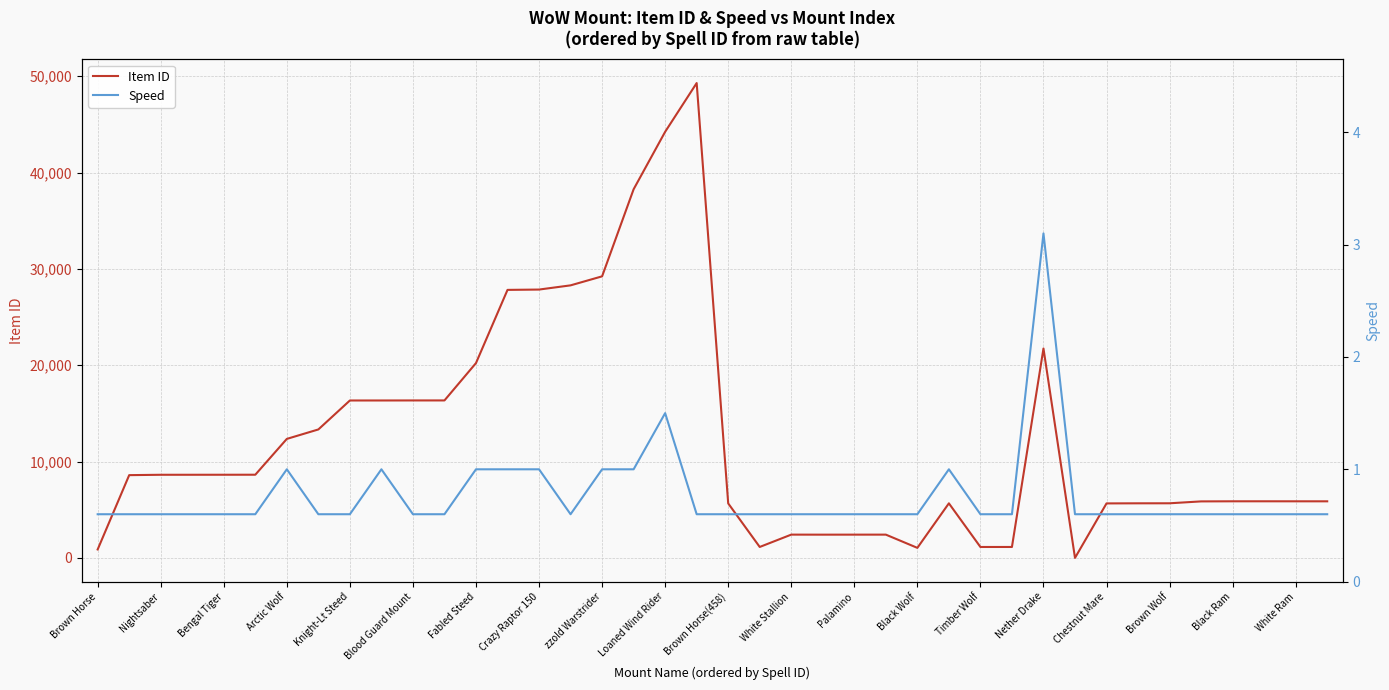

Reading right to left, list all the values displayed in this chart.

Item ID: 5872.0	5873.0	5875.0	5874.0	5864.0	5668.0	5665.0	5655.0	0.0	21736.0	1133.0	1132.0	5663.0	1041.0	2414.0	2413.0	2411.0	2415.0	1134.0	5656.0	49289.0	44229.0	38265.0	29225.0	28289.0	27853.0	27819.0	20221.0	16344.0	16343.0	16339.0	16338.0	13332.0	12351.0	8633.0	8630.0	8628.0	8627.0	8589.0	875.0
Speed: 0.6	0.6	0.6	0.6	0.6	0.6	0.6	0.6	0.6	3.1	0.6	0.6	1.0	0.6	0.6	0.6	0.6	0.6	0.6	0.6	0.6	1.5	1.0	1.0	0.6	1.0	1.0	1.0	0.6	0.6	1.0	0.6	0.6	1.0	0.6	0.6	0.6	0.6	0.6	0.6